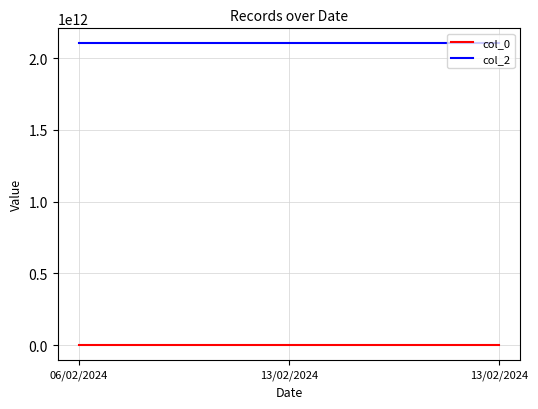

How many values in the col_0 series are below 2?

1